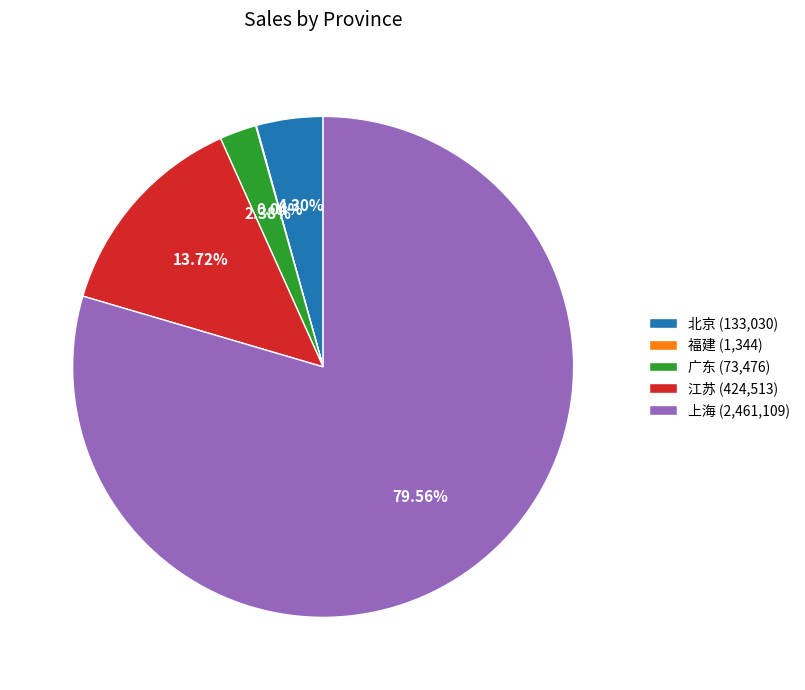

Which category has the biggest portion of the pie?

上海